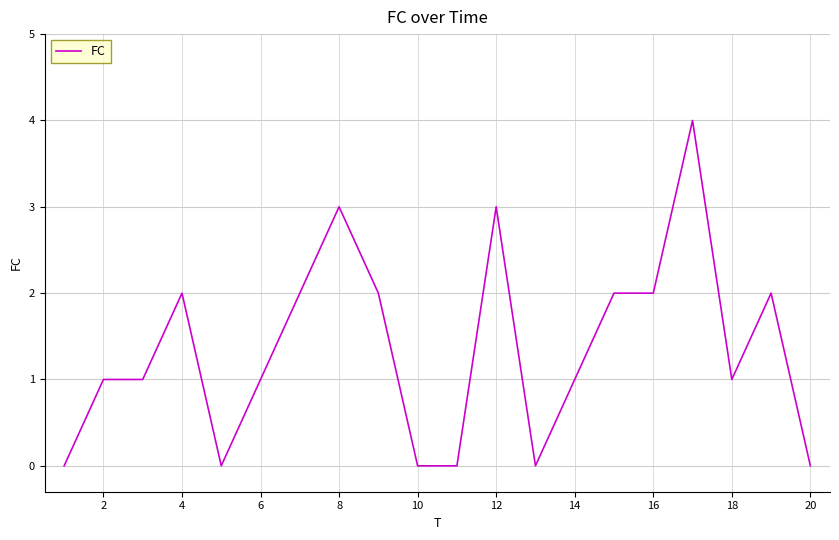

What is the greatest value displayed?

4